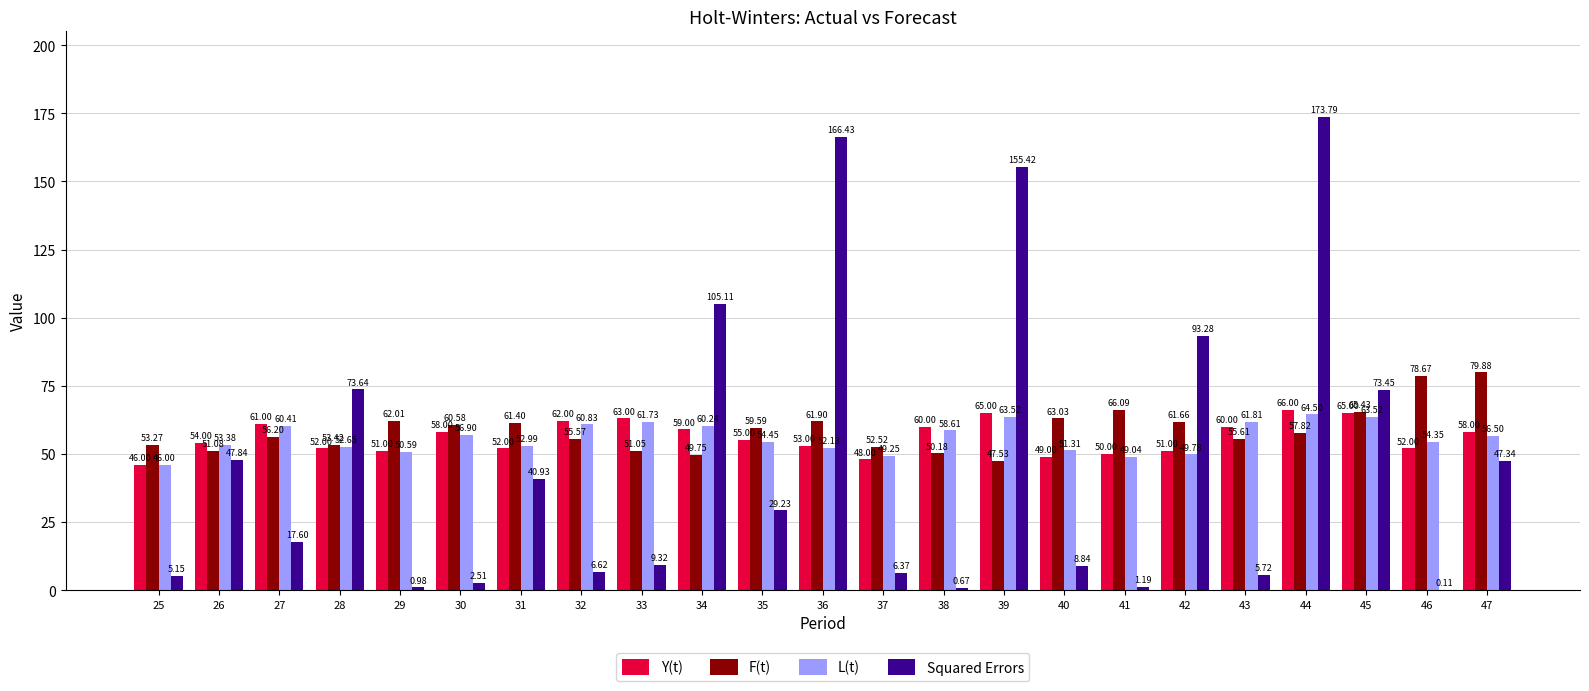

Which series changed the most between 30 and 39?

Squared Errors